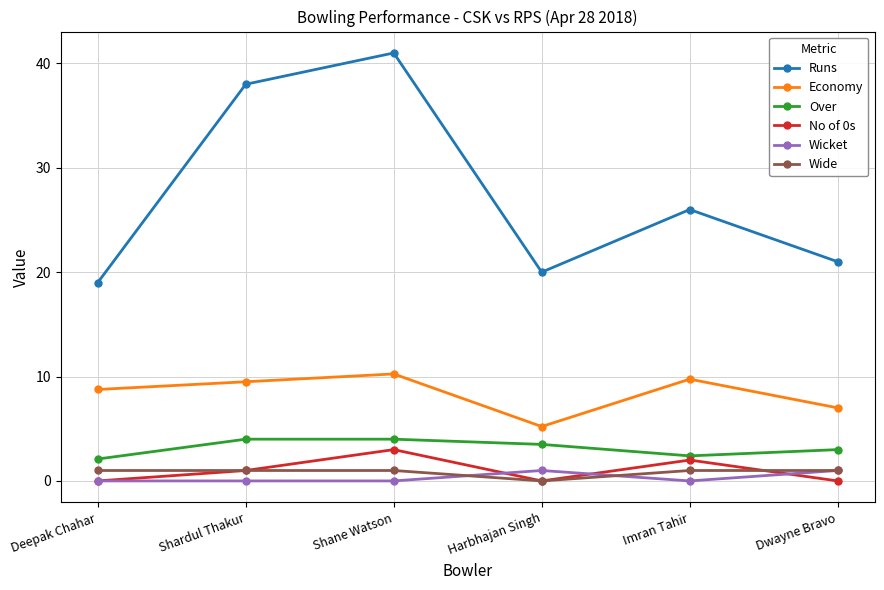

What is the total value across all series at Harbhajan Singh?

29.7